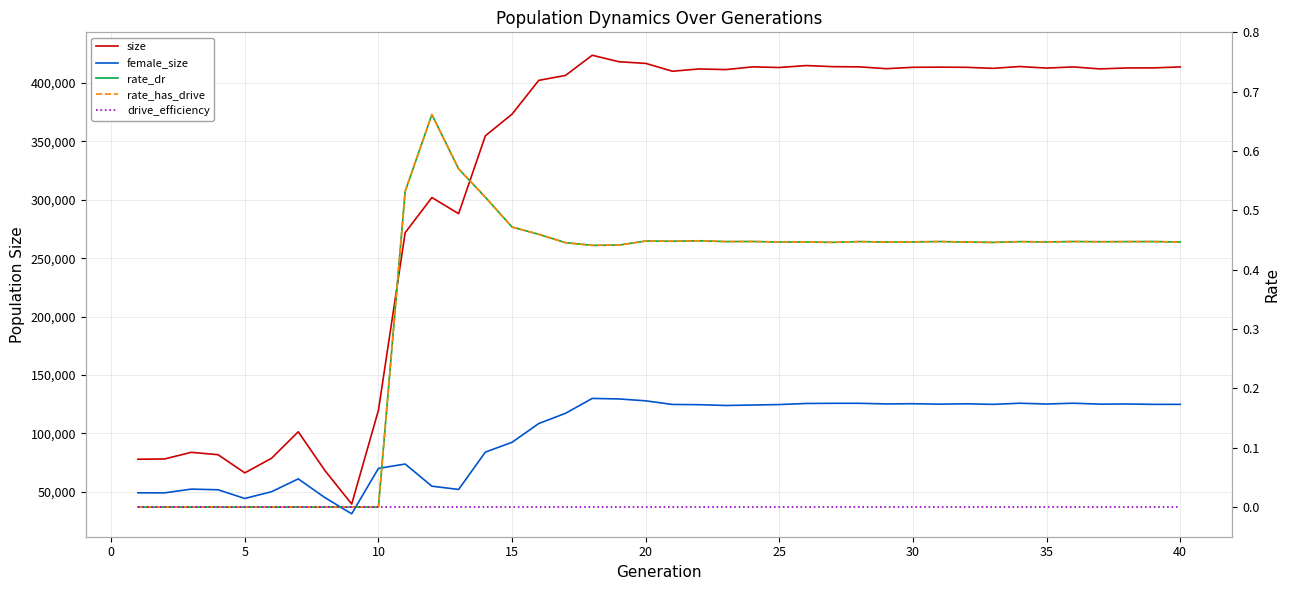

Reading left to right, transcribe all the data shown in this chart.

size: 77764.0	78036.0	83708.0	81659.0	66104.0	78596.0	101314.0	68007.0	39416.0	119700.0	271840.0	301956.0	288143.0	354808.0	373421.0	402339.0	406570.0	423835.0	418286.0	416869.0	410154.0	412125.0	411568.0	413887.0	413346.0	415008.0	414075.0	413892.0	412344.0	413519.0	413653.0	413511.0	412627.0	414195.0	412851.0	413834.0	412149.0	412956.0	413022.0	413826.0
female_size: 49017.0	48982.0	52194.0	51624.0	44167.0	49955.0	60954.0	44862.0	31045.0	69959.0	73673.0	54692.0	51908.0	83882.0	92312.0	108405.0	117128.0	129873.0	129427.0	127811.0	124719.0	124516.0	123833.0	124220.0	124625.0	125537.0	125694.0	125690.0	125157.0	125335.0	124959.0	125271.0	124787.0	125760.0	125066.0	125771.0	124972.0	125098.0	124783.0	124796.0
rate_dr: 0.0	0.0	0.0	0.0	0.0	0.0	0.0	0.0	0.0	0.0	0.5	0.7	0.6	0.5	0.5	0.5	0.4	0.4	0.4	0.4	0.4	0.4	0.4	0.4	0.4	0.4	0.4	0.4	0.4	0.4	0.4	0.4	0.4	0.4	0.4	0.4	0.4	0.4	0.4	0.4
rate_has_drive: 0.0	0.0	0.0	0.0	0.0	0.0	0.0	0.0	0.0	0.0	0.5	0.7	0.6	0.5	0.5	0.5	0.4	0.4	0.4	0.4	0.4	0.4	0.4	0.4	0.4	0.4	0.4	0.4	0.4	0.4	0.4	0.4	0.4	0.4	0.4	0.4	0.4	0.4	0.4	0.4
drive_efficiency: 0.0	0.0	0.0	0.0	0.0	0.0	0.0	0.0	0.0	0.0	0.0	0.0	0.0	0.0	0.0	0.0	0.0	0.0	0.0	0.0	0.0	0.0	0.0	0.0	0.0	0.0	0.0	0.0	0.0	0.0	0.0	0.0	0.0	0.0	0.0	0.0	0.0	0.0	0.0	0.0